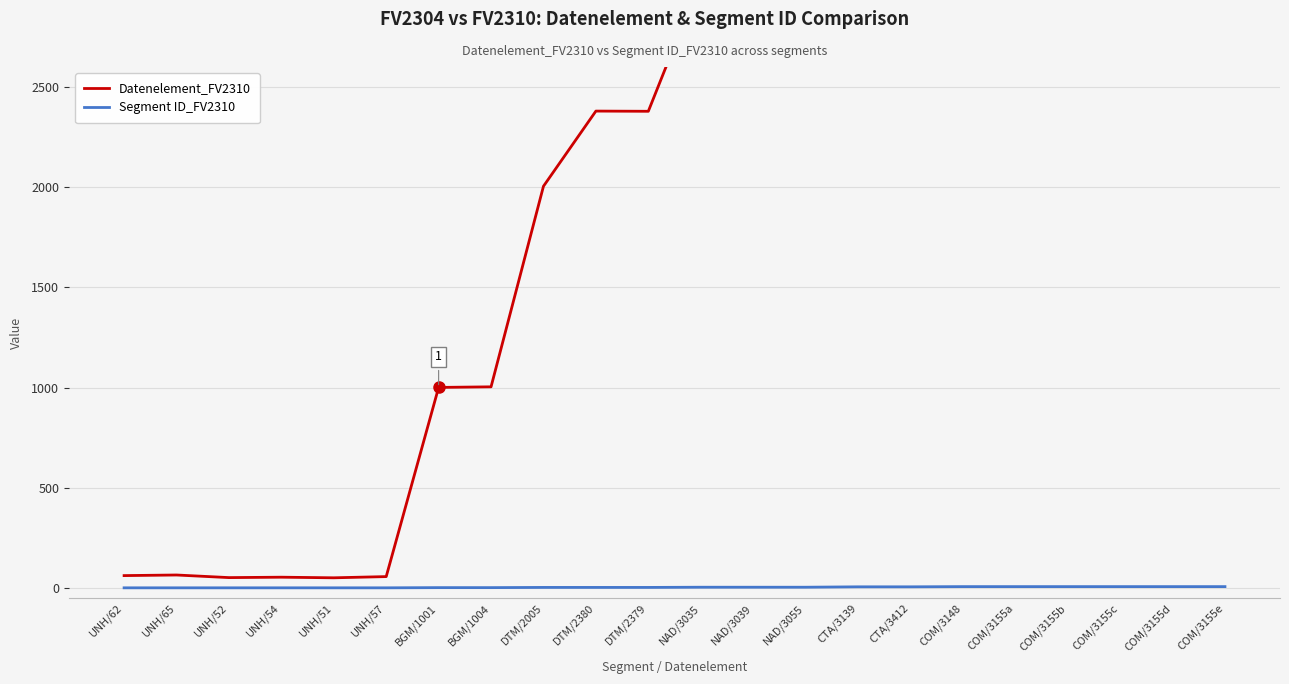

List the labels in order of Segment ID_FV2310 value, largest first.

COM/3148, COM/3155a, COM/3155b, COM/3155c, COM/3155d, COM/3155e, CTA/3139, CTA/3412, NAD/3035, NAD/3039, NAD/3055, DTM/2005, DTM/2380, DTM/2379, BGM/1001, BGM/1004, UNH/62, UNH/65, UNH/52, UNH/54, UNH/51, UNH/57